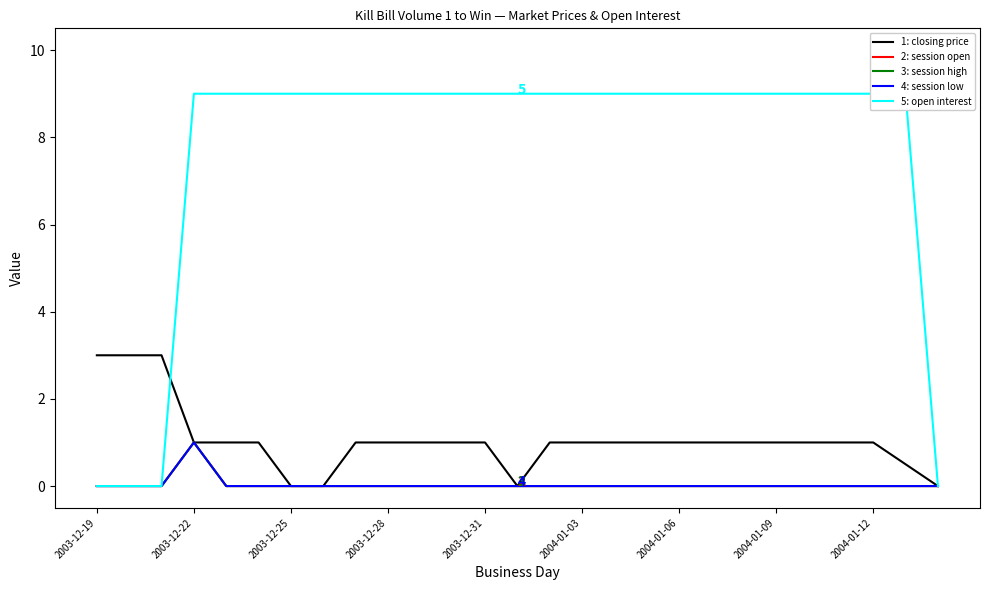

Between 14 and 22, which series saw the biggest shift?

closing price